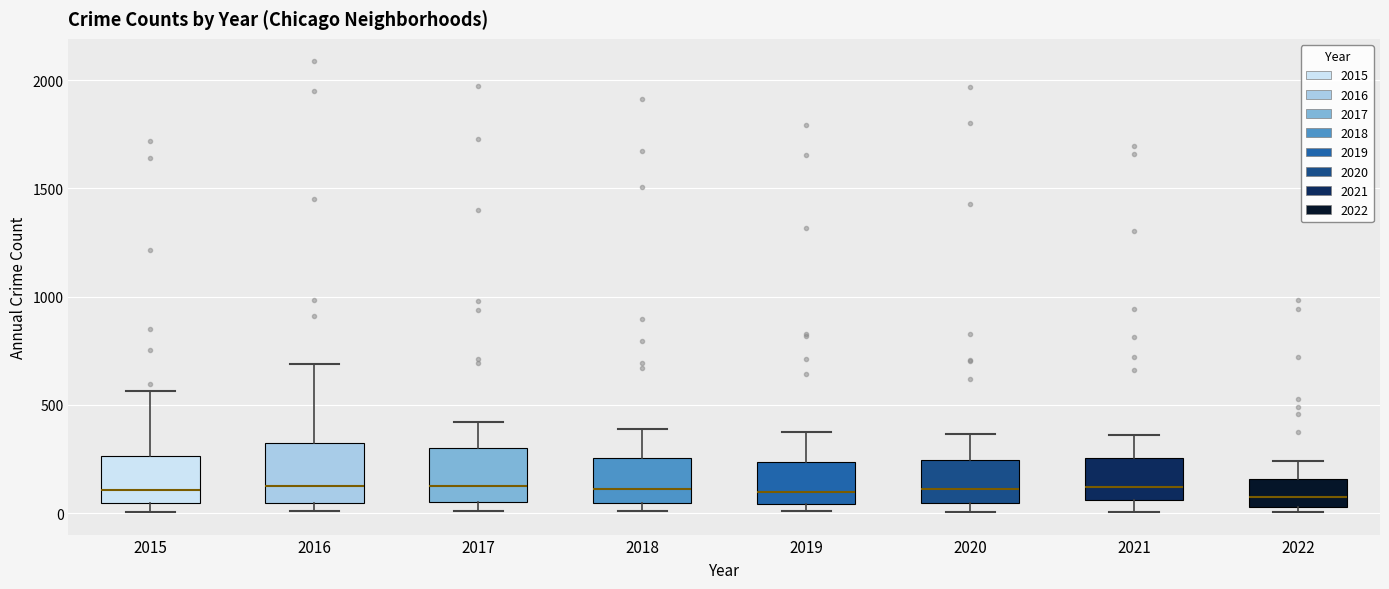

Reading left to right, read every box against the y-axis: the position of its median line, the range the box covers, and the ends of its whiskers. The values are not printed on the chart, so give them approximately, as read against the axis.

2015: median 100, box 50 to 250, whiskers 0 to 550
2016: median 150, box 50 to 300, whiskers 0 to 700
2017: median 100, box 50 to 300, whiskers 0 to 400
2018: median 100, box 50 to 250, whiskers 0 to 400
2019: median 100, box 50 to 250, whiskers 0 to 400
2020: median 100, box 50 to 250, whiskers 0 to 350
2021: median 100, box 50 to 250, whiskers 0 to 350
2022: median 50 (inside the box), box 50 to 150, whiskers 0 to 250